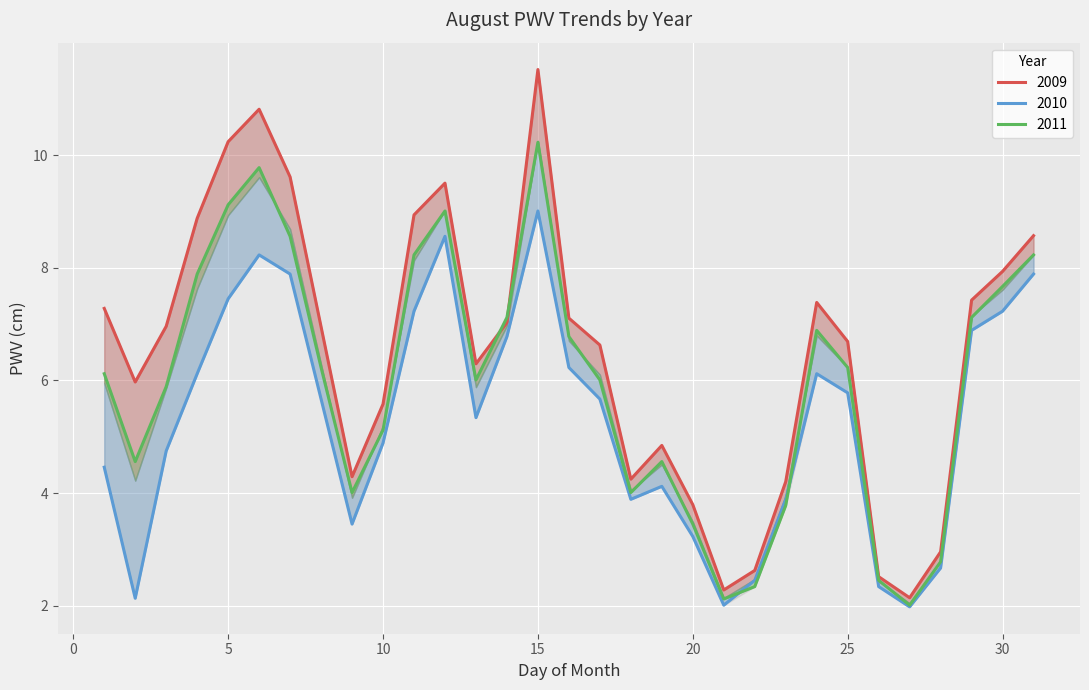

List the series in order of their overall mean, highest first.

2009, 2011, 2010